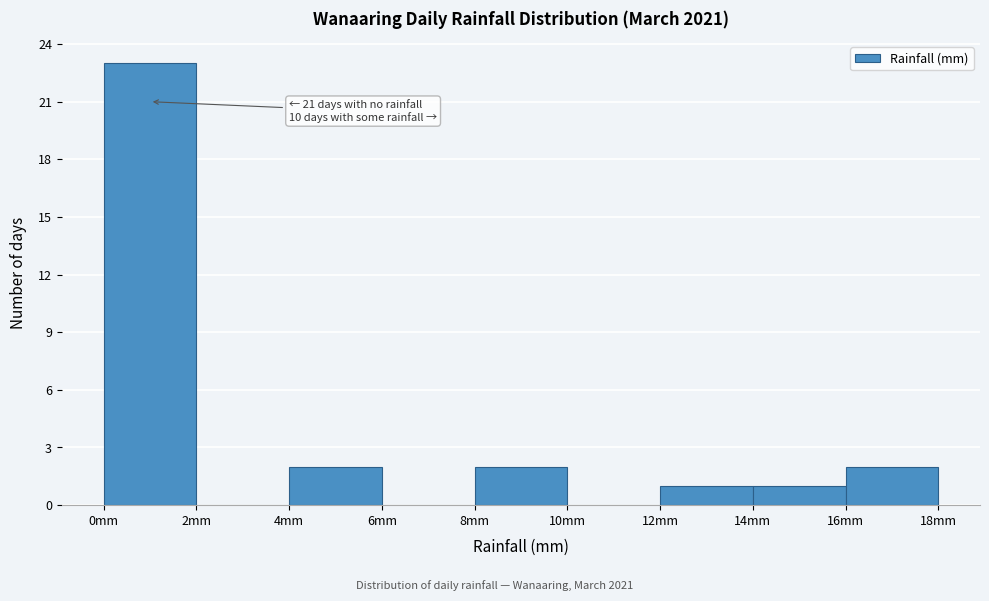

Over which range of the x-axis is the bar tallest?

0 to 2